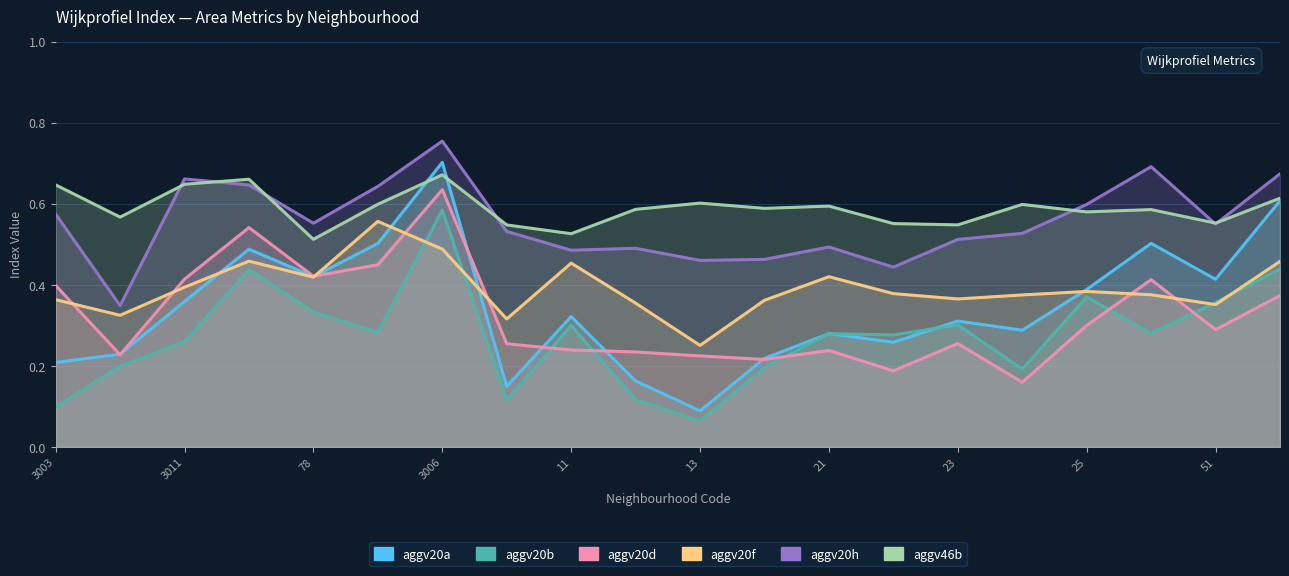

What is the sum of all aggv20f values?

7.9